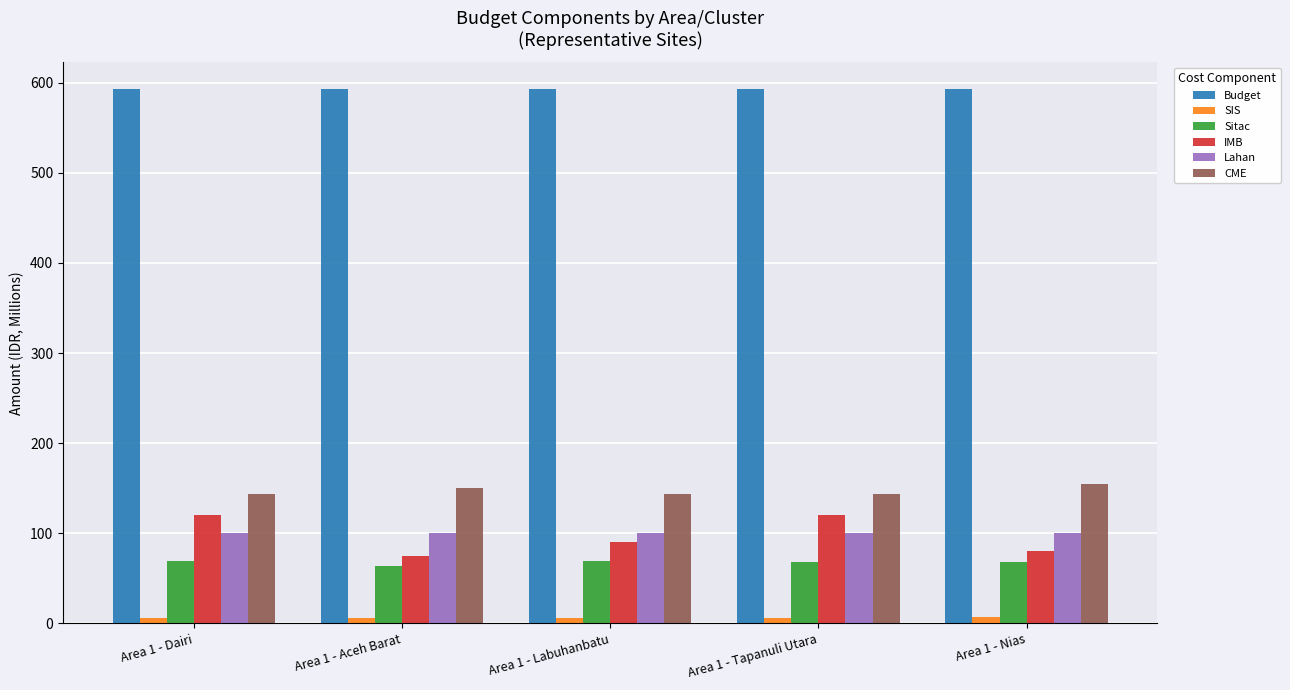

What is the spread (max minus min) of values at Area 1 - Dairi?

587.4